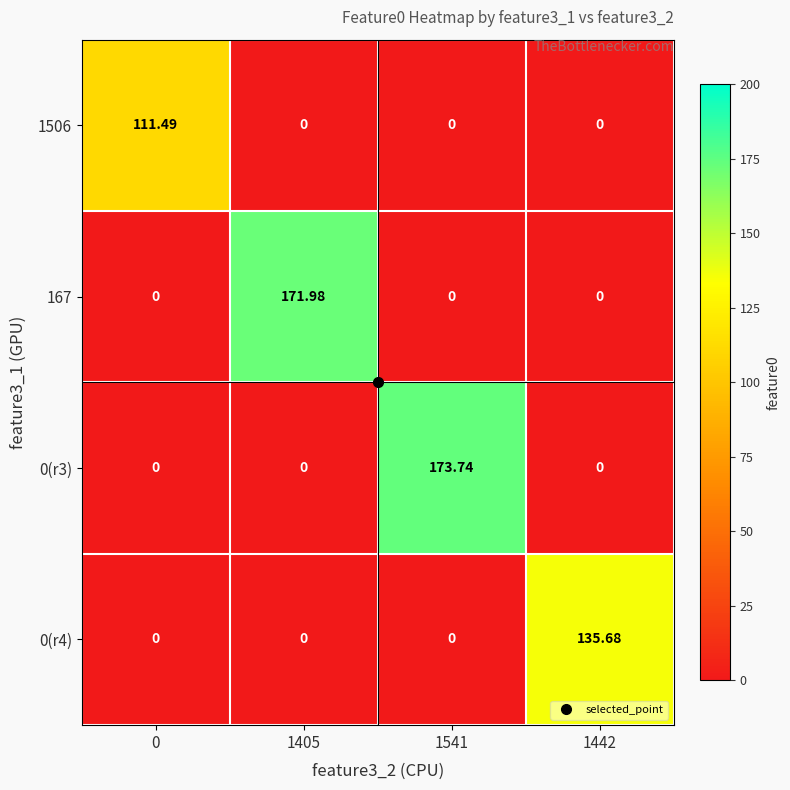

Which series has the widest spread of values?

0(r3)